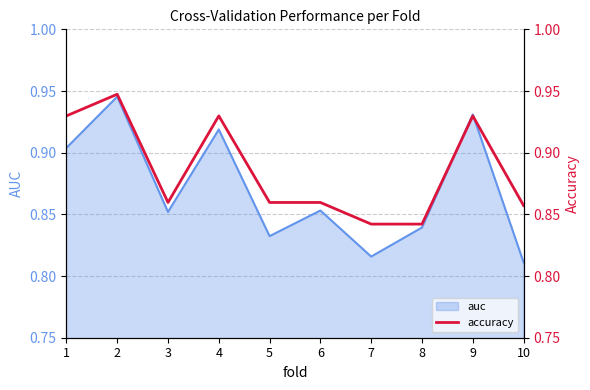

What is the minimum value shown in the chart?

0.8